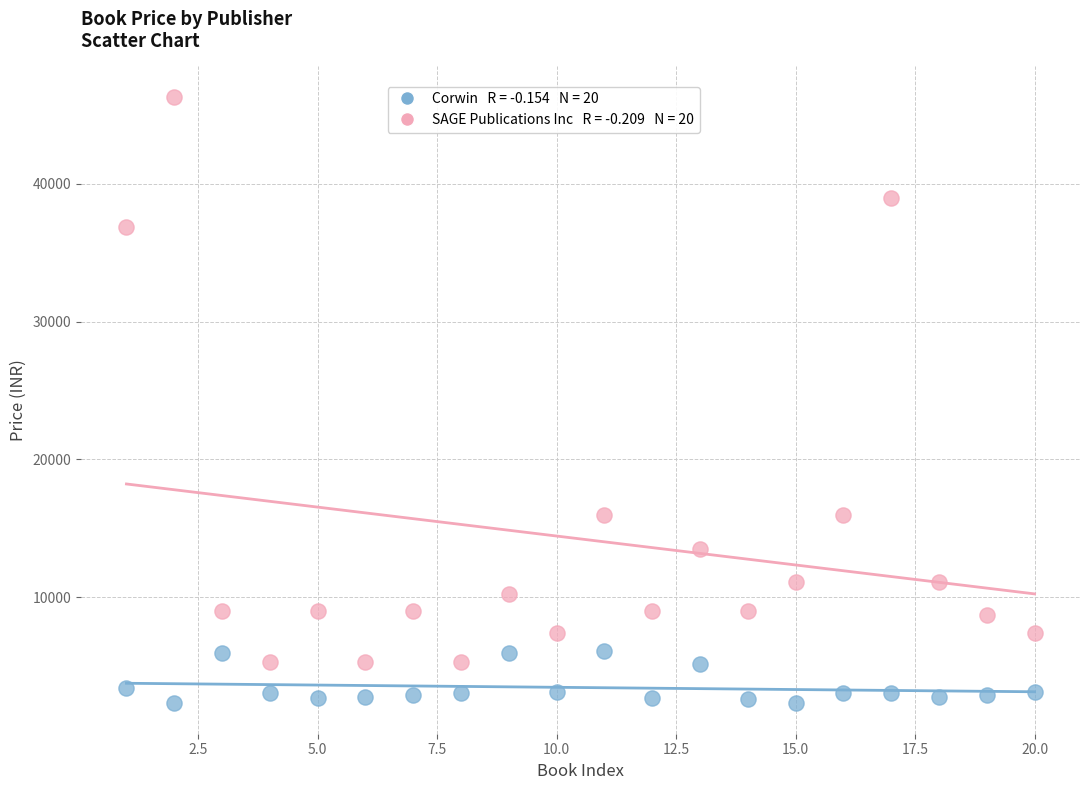

Across all data points, what is the range of Y values (max minus min)?

44038.1